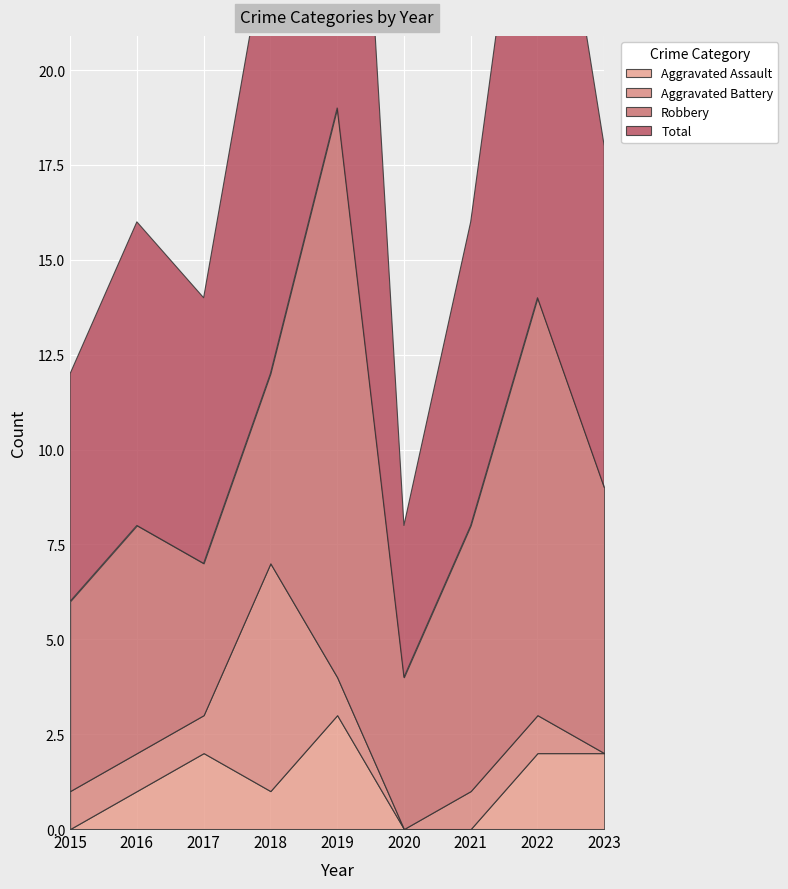

True or false: Total and Robbery cross at least once.

False